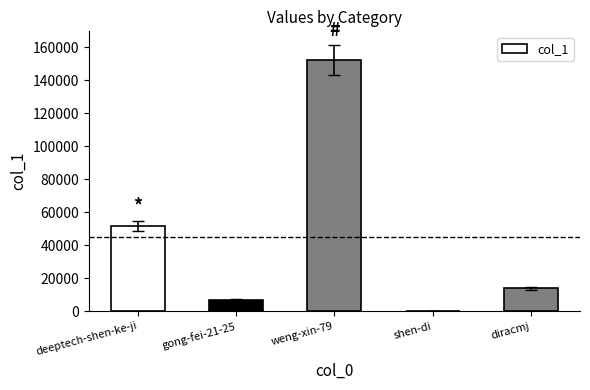

How many data points does each series have?

5